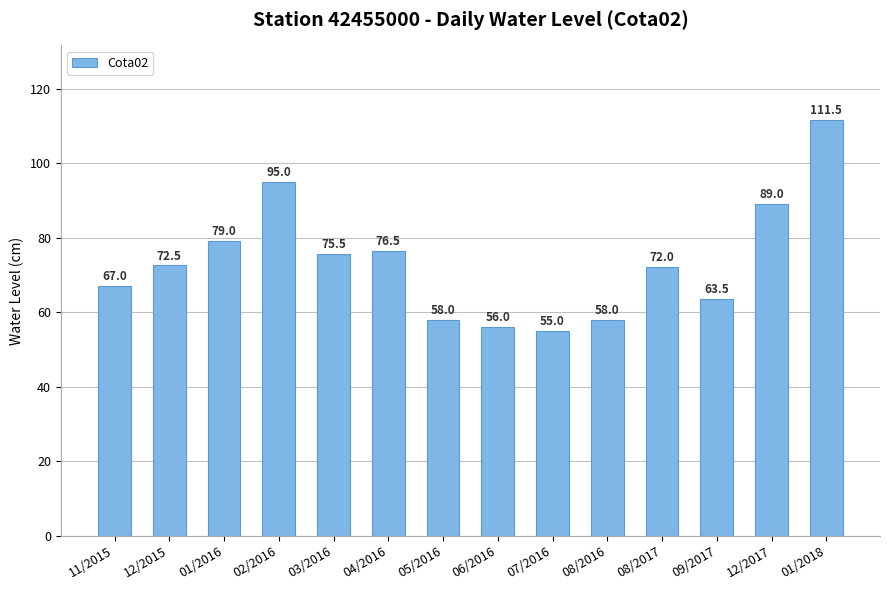

What value does the data have at 04/2016?

76.5